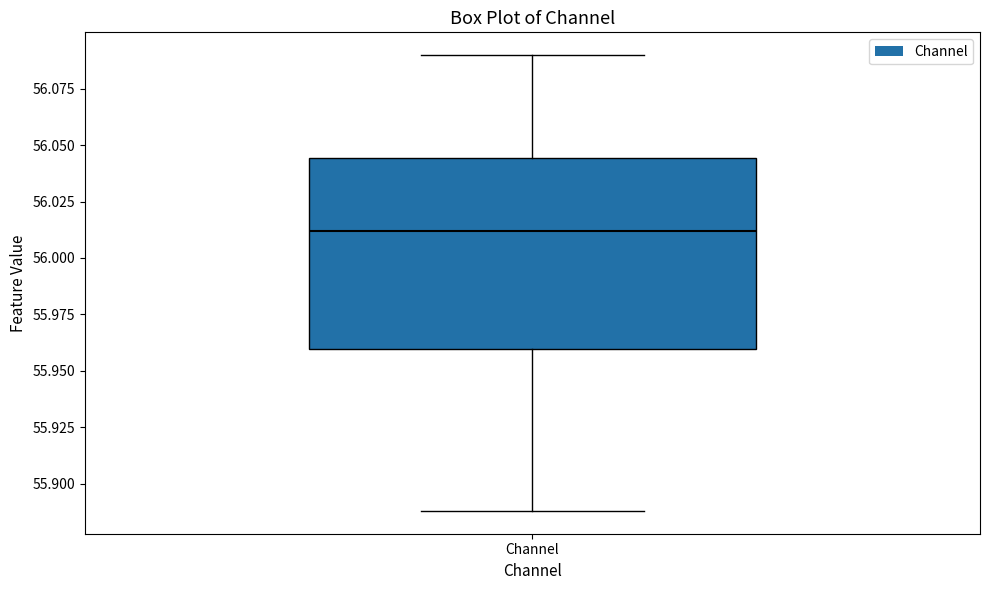

Transcribe this box plot: give where the median line is, the range the box spans, and where the two whiskers end, as read against the y-axis. The values are not printed on the chart, so give them approximately, as read against the axis.

median 56.010, box 55.960 to 56.045, whiskers 55.890 to 56.090